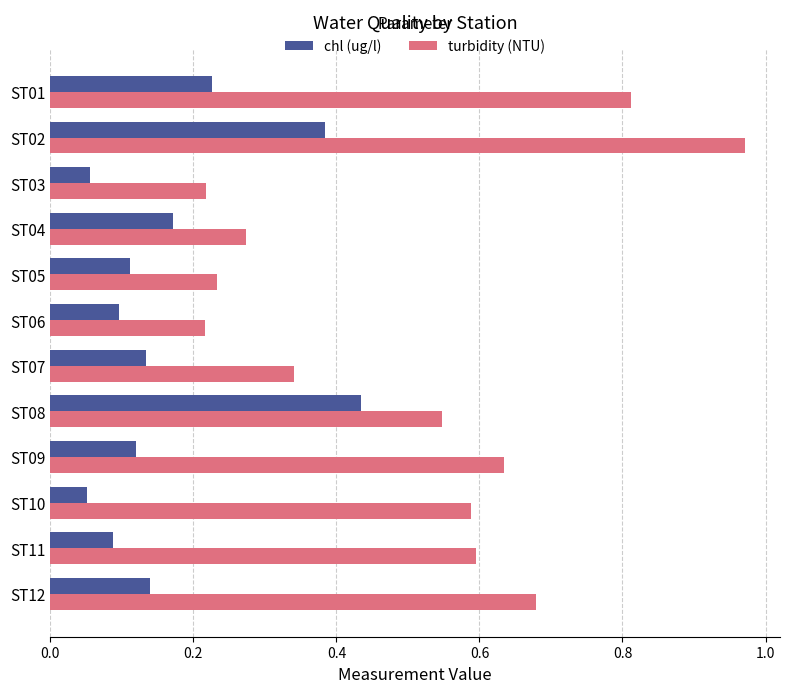

Which series has the largest range (max minus min)?

turbidity (NTU)